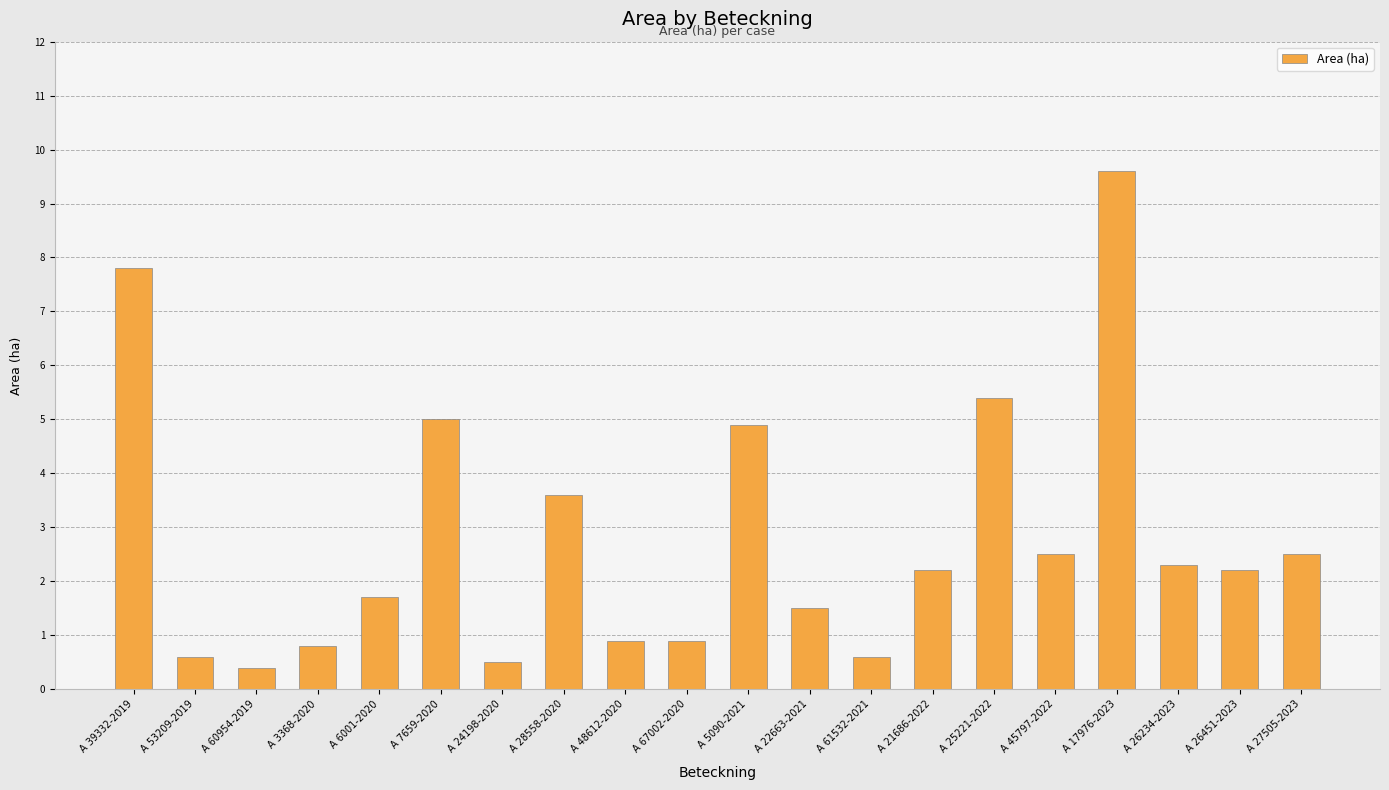

The chart shows a value of 2.2 at A 26451-2023. True or false?

True